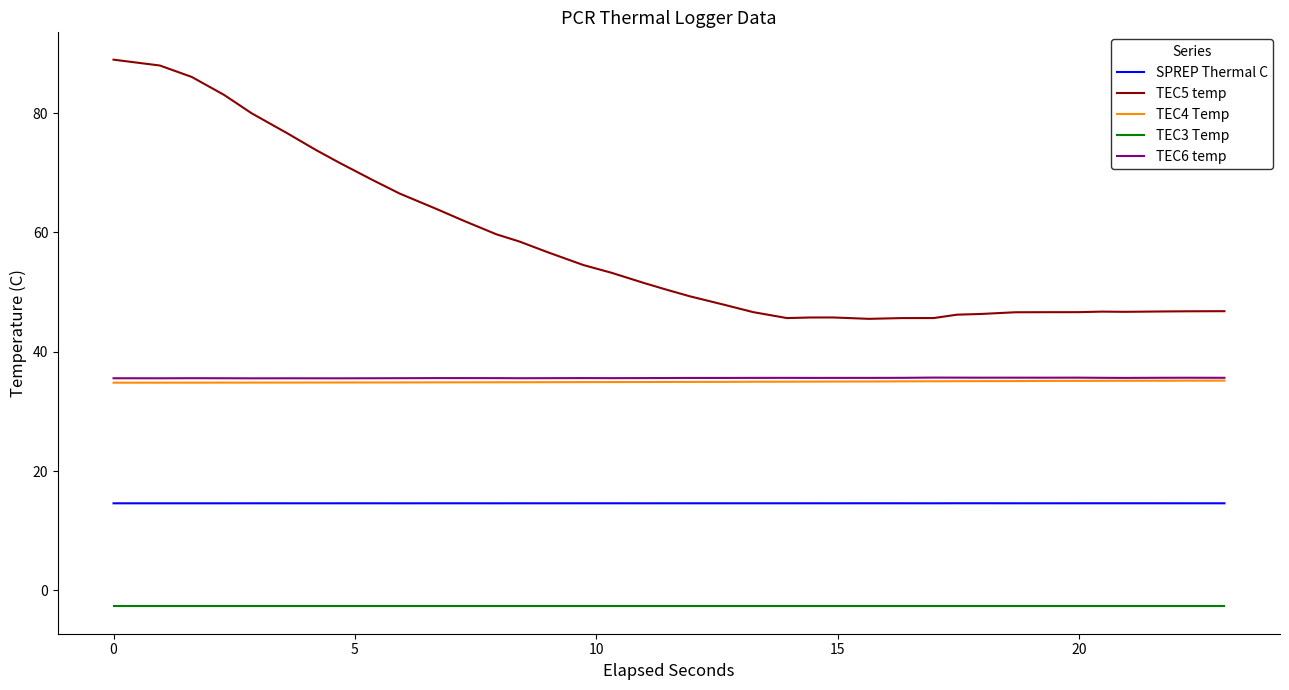

Which series has the largest range (max minus min)?

TEC5 temp